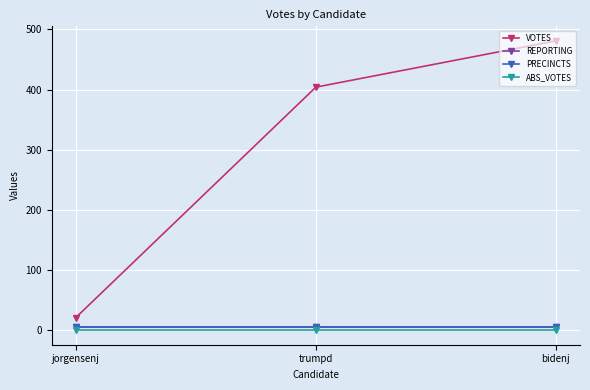

Is this an area chart (filled region under the line)?

No